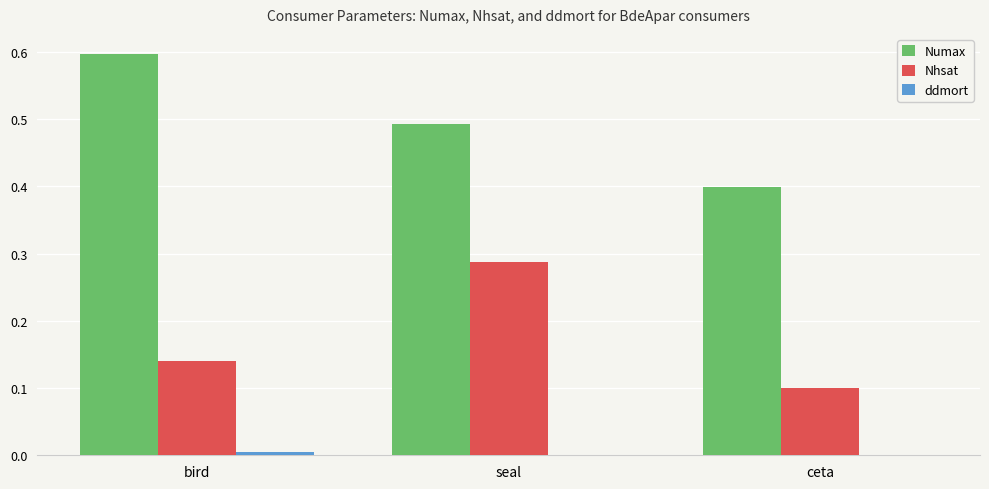

Which series changed the most between seal and ceta?

Nhsat